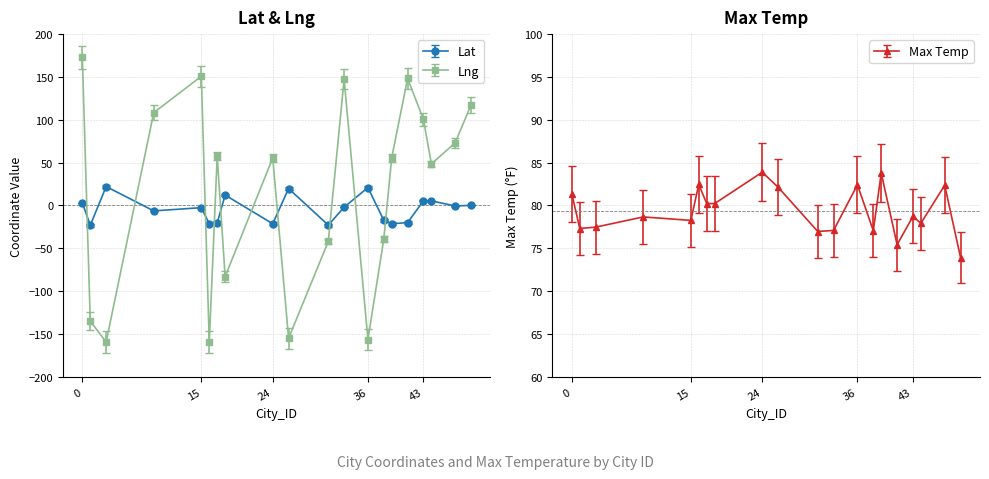

What is the average value of the Lat series?

-4.5